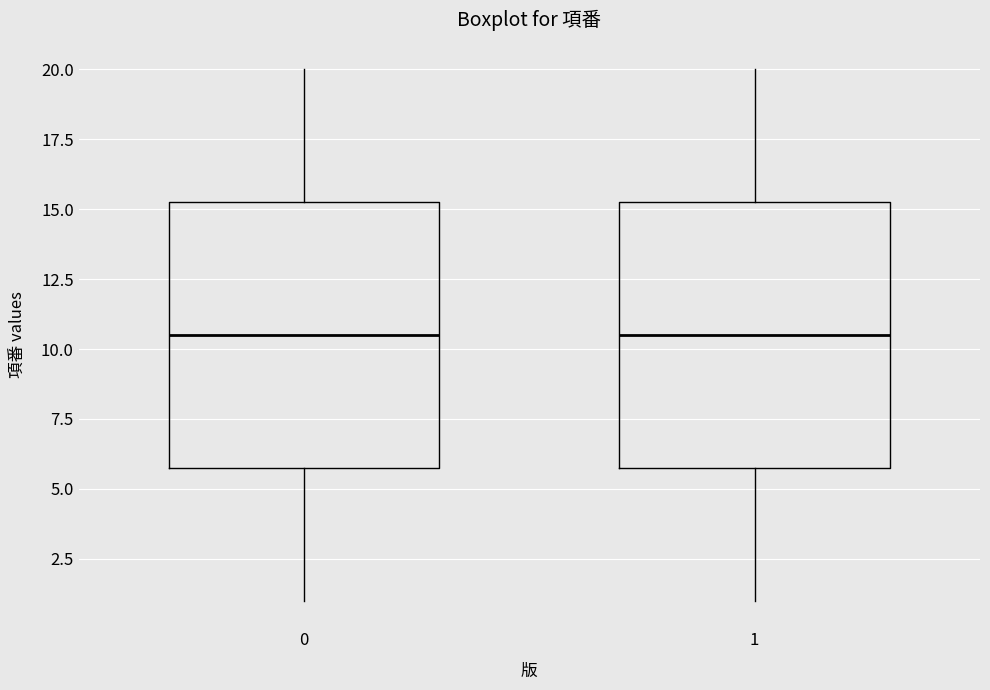

Where does the upper whisker of the box at x = 1 end on the y-axis? The values are not printed on the chart, so give them approximately, as read against the axis.

20.0